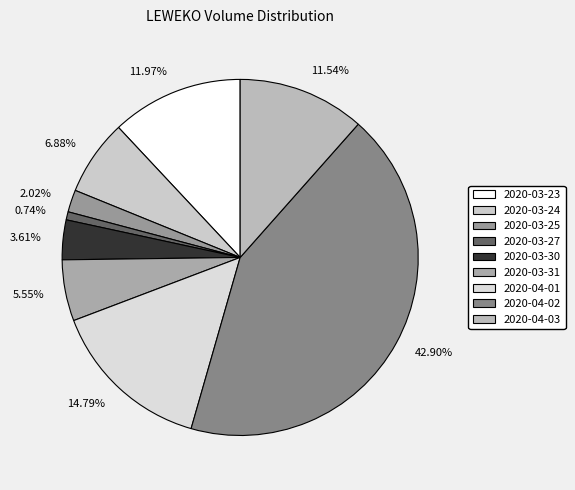

To the nearest percent, what percentage of the pie is 2020-03-24?

7%